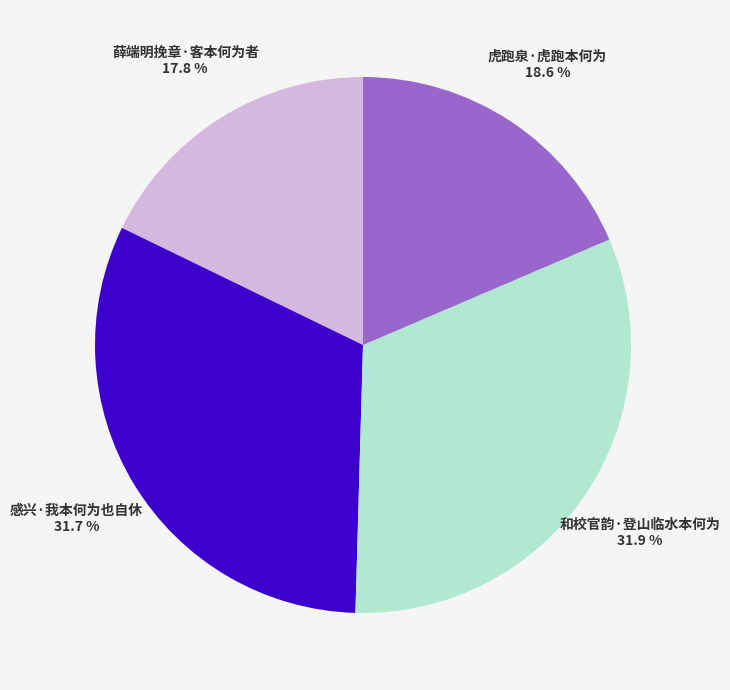

How many segments does this pie chart have?

4